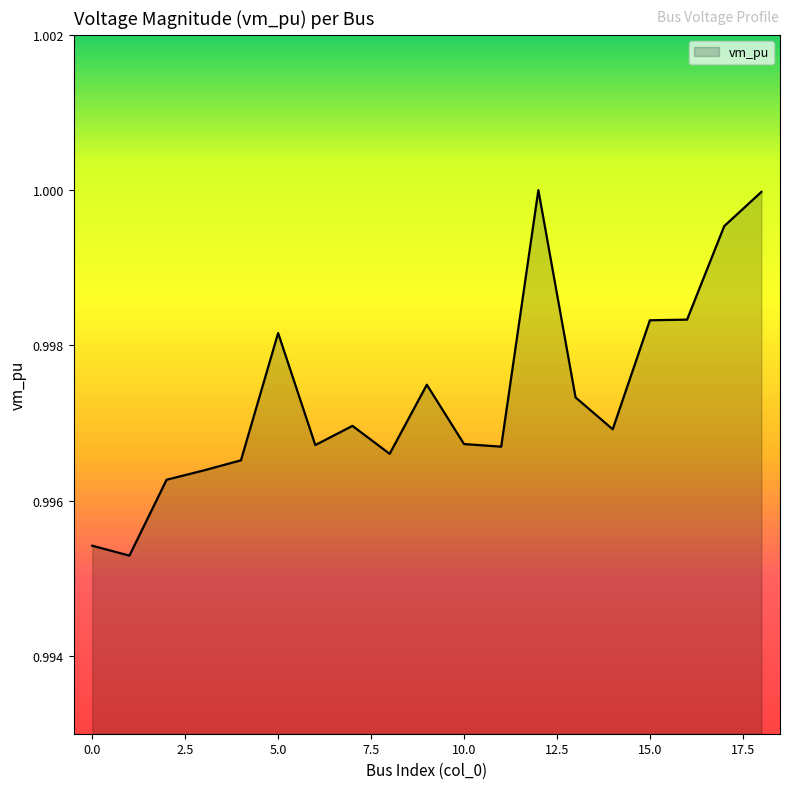

Does the chart display data point markers on the line(s)?

No